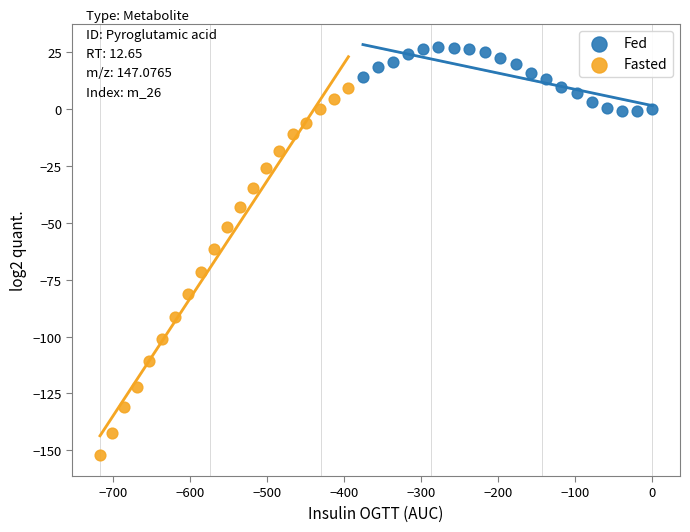

What are all the series names shown in the legend?

Fed, Fasted